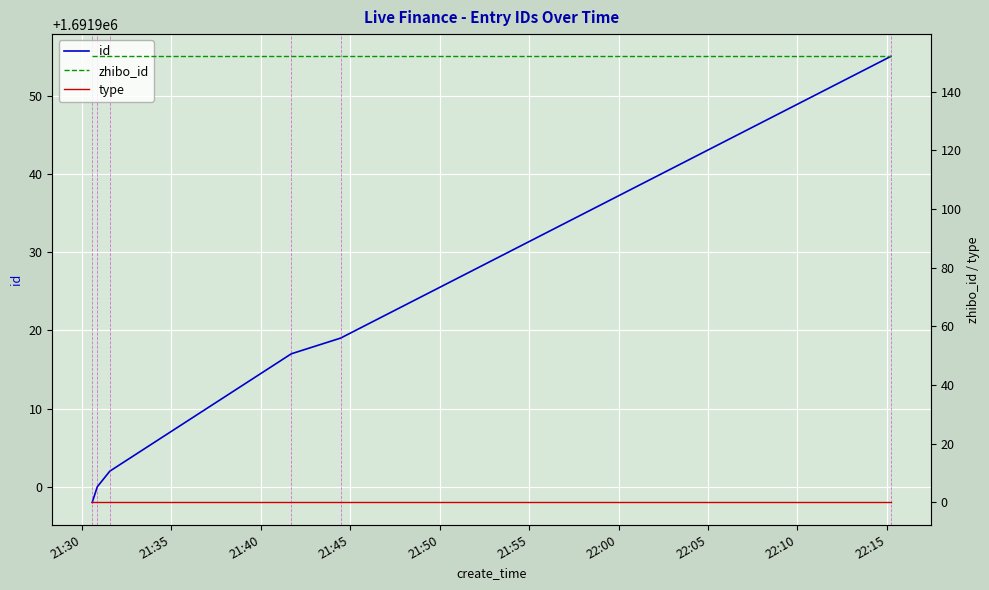

Is it true that zhibo_id equals 32 at 21:55?

False